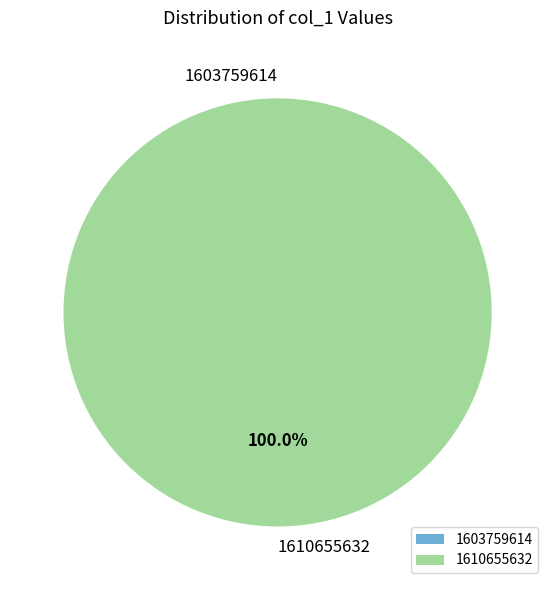

To the nearest percent, what is the difference between the col_0 = 1610655632 and col_0 = 1603759614 slice percentages?

100%